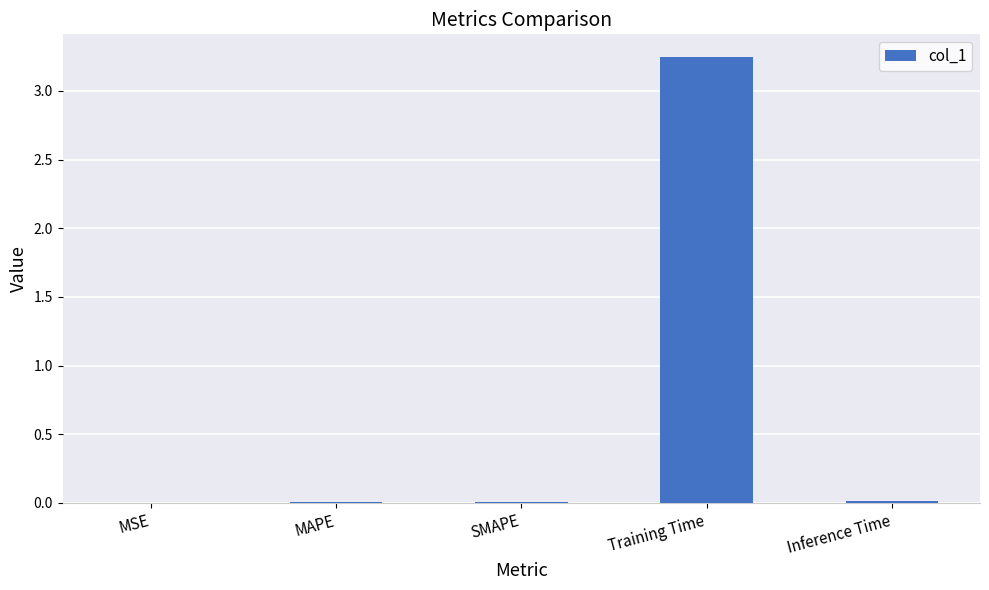

The value at Training Time is 5.2. True or false?

False